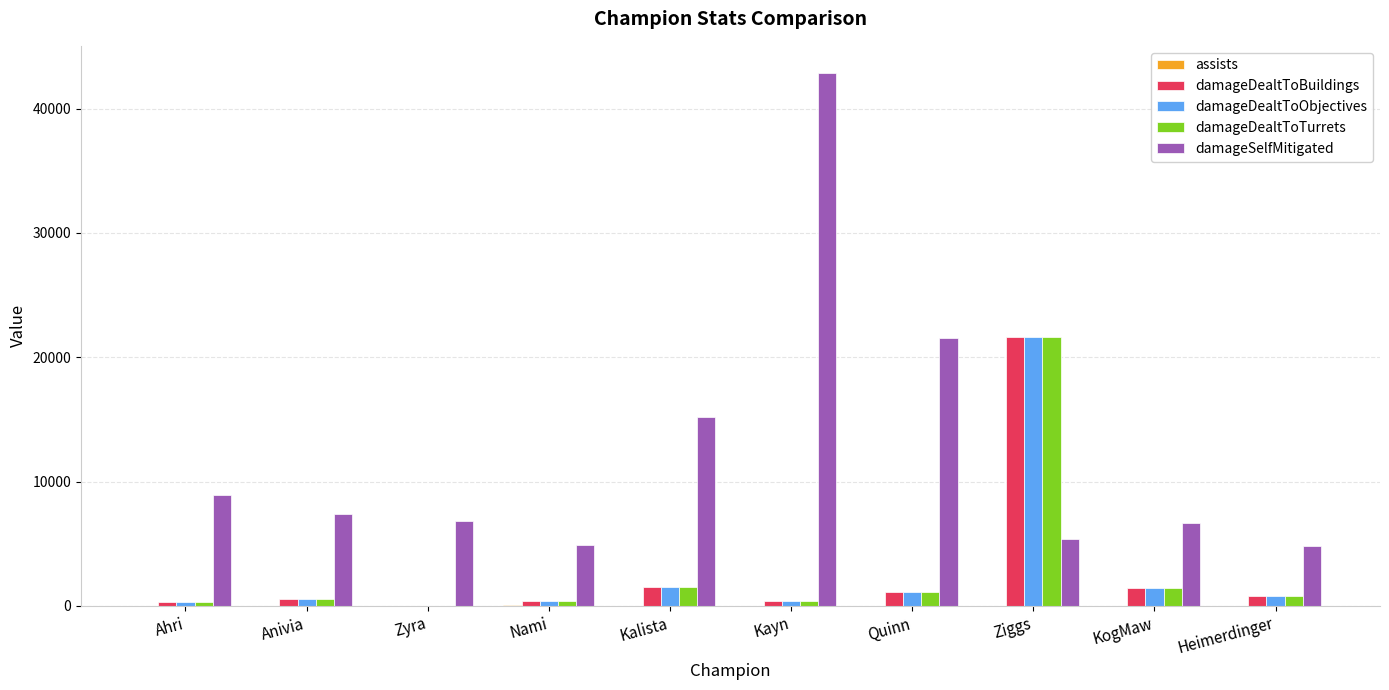

Which series changed the most between Ahri and Nami?

damageSelfMitigated